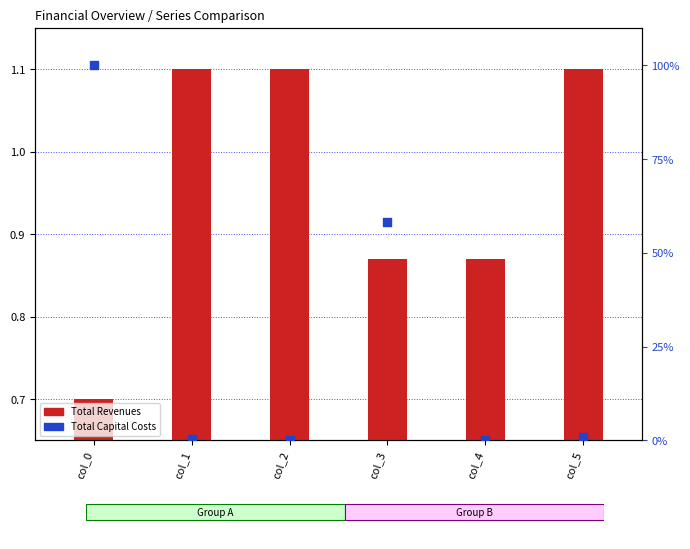

Which series has the widest spread of Y values?

Total Capital Costs